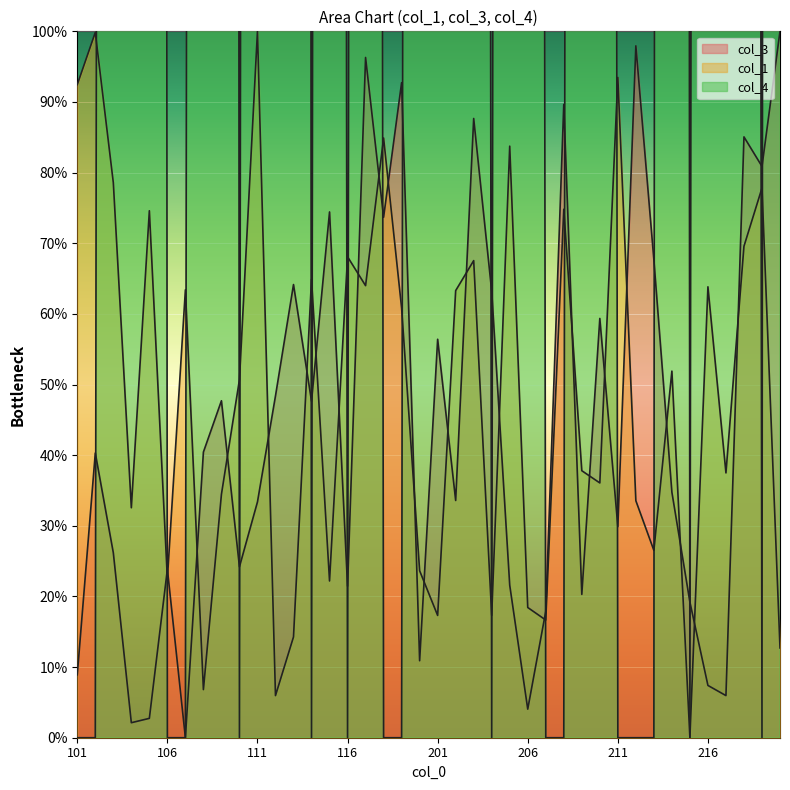

Which series changed the most between 210 and 214?

col_4